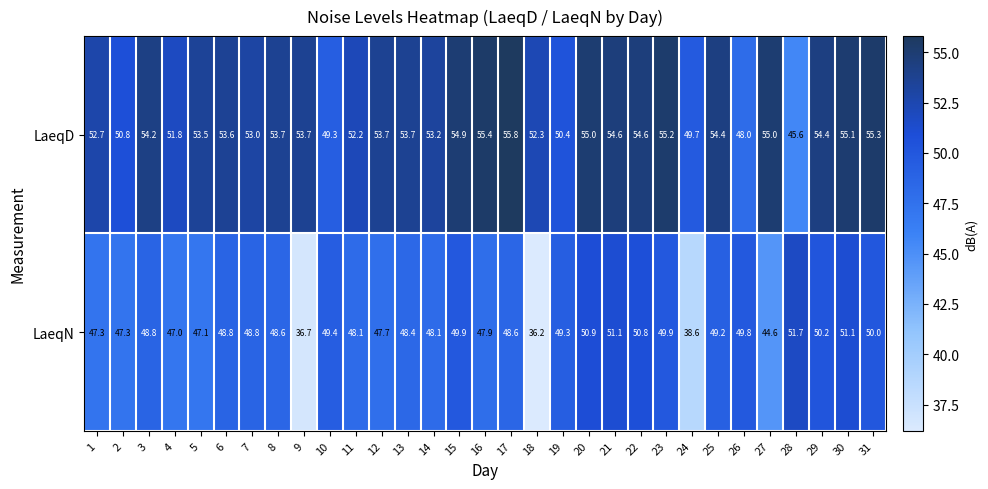

Which series has the largest total across all categories?

LaeqD